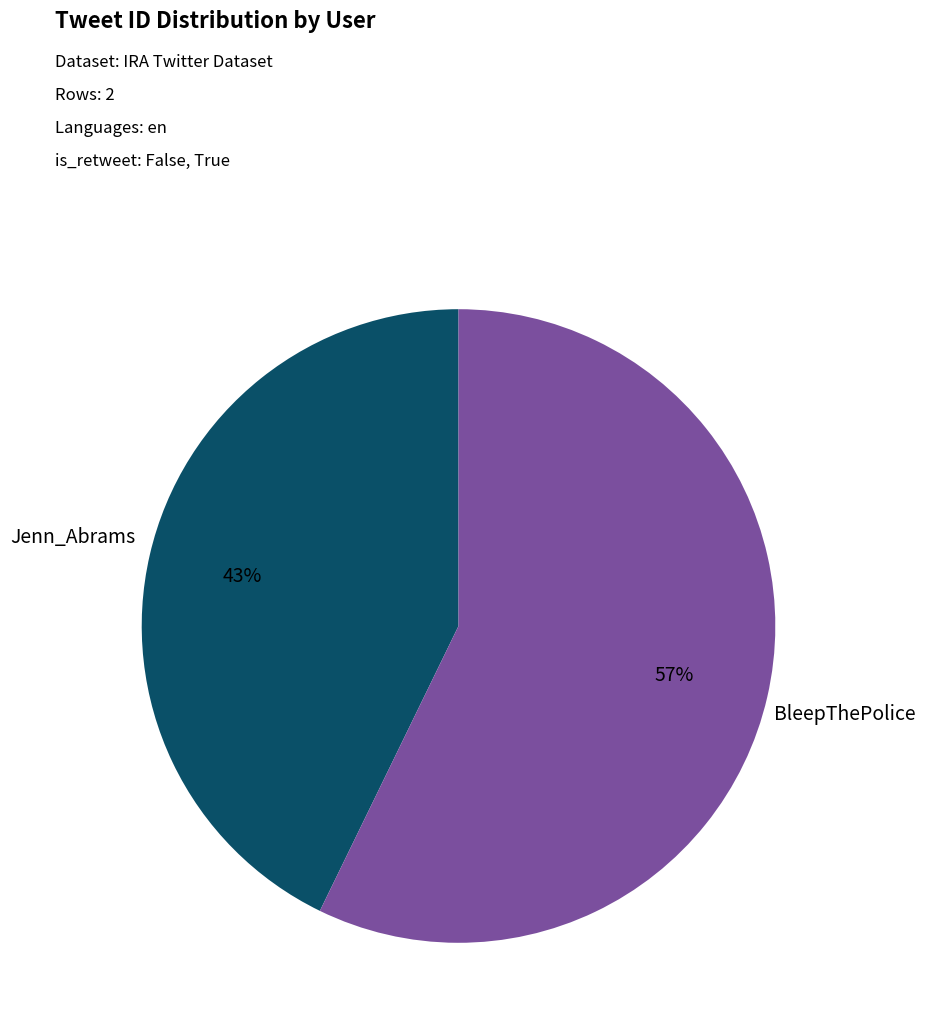

To the nearest percent, what percentage of the pie is Jenn_Abrams?

43%